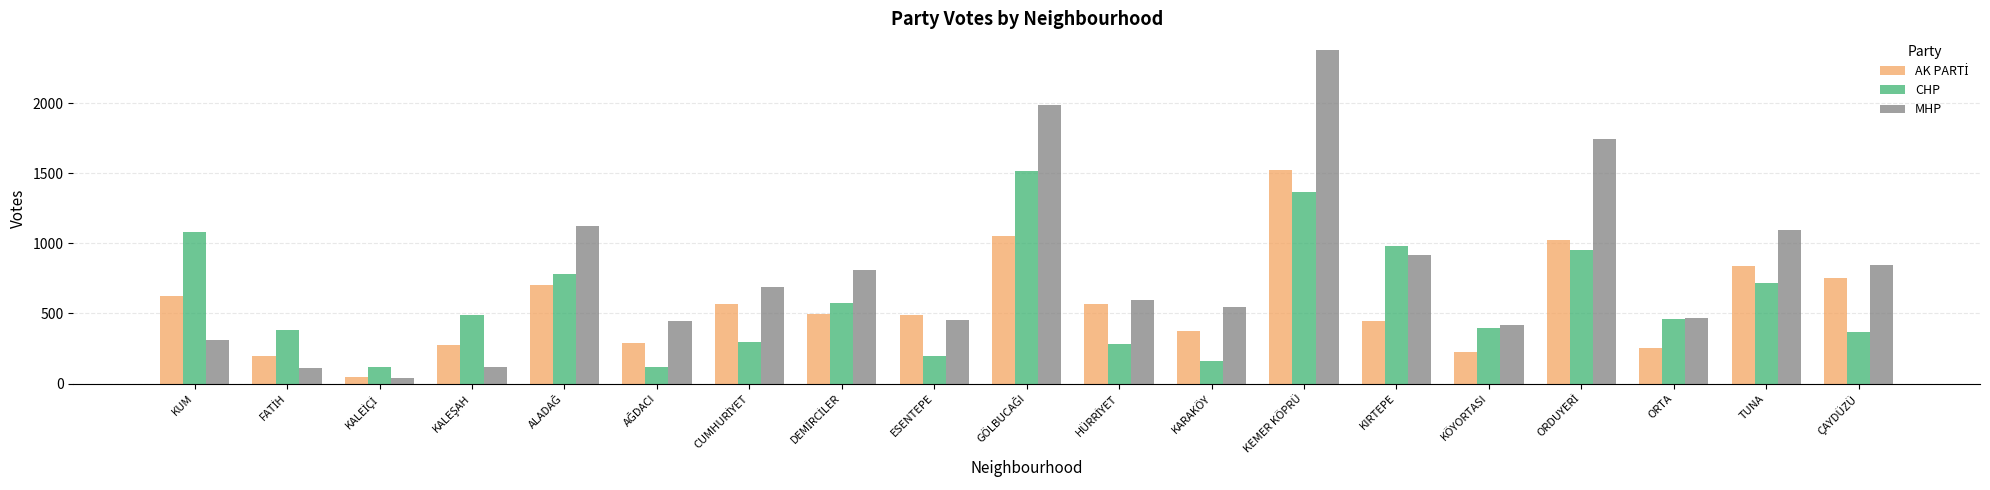

At which label does MHP reach its peak?

KEMER KÖPRÜ